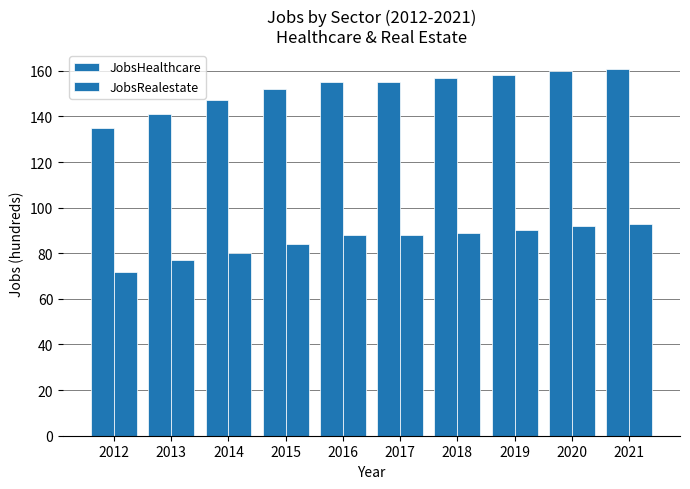

Count the number of data series in this chart.

2